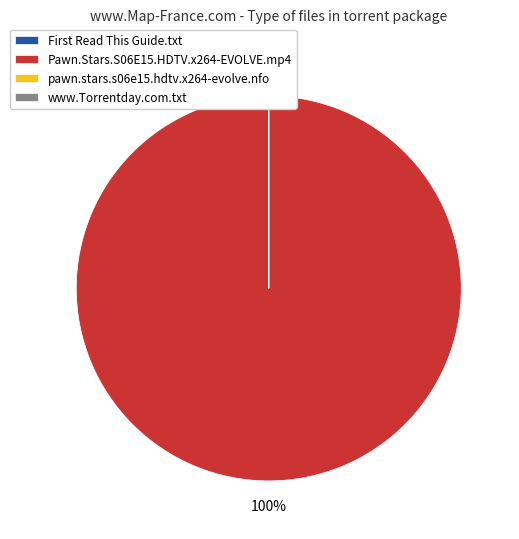

What is the largest slice in the pie chart?

Pawn.Stars.S06E15.HDTV.x264-EVOLVE.mp4